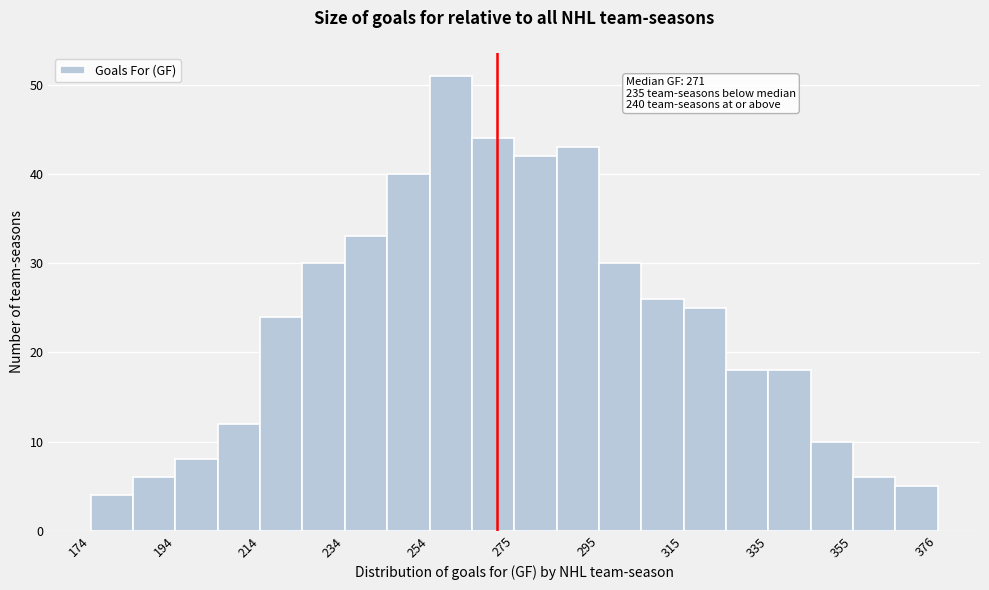

Around what value on the x-axis is the tallest bar? Give the approximate position of its centre, as read against the axis.

260